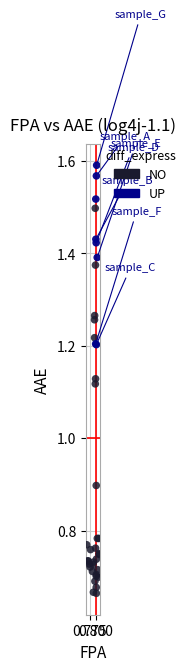

Which series reaches the maximum Y coordinate?

UP